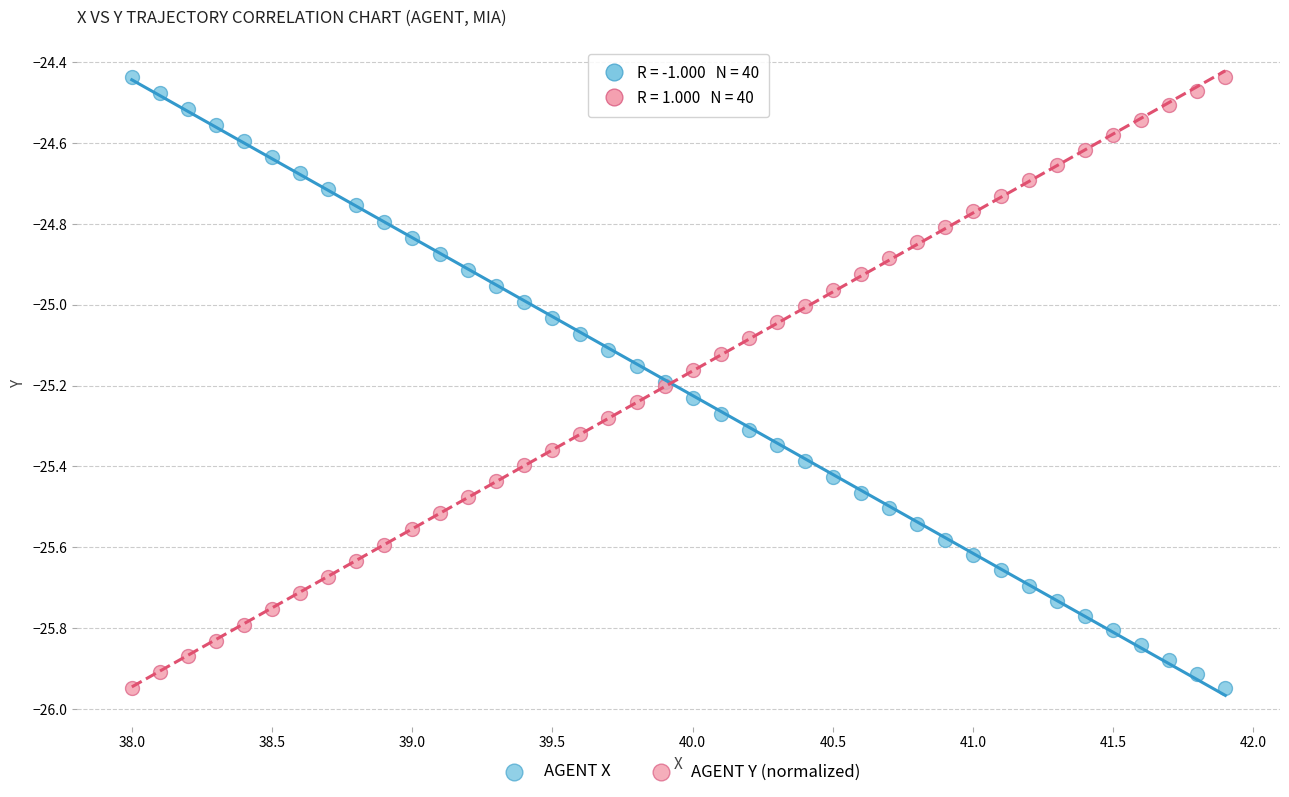

What is the X range (max minus min) for the scatter plot?

3.9